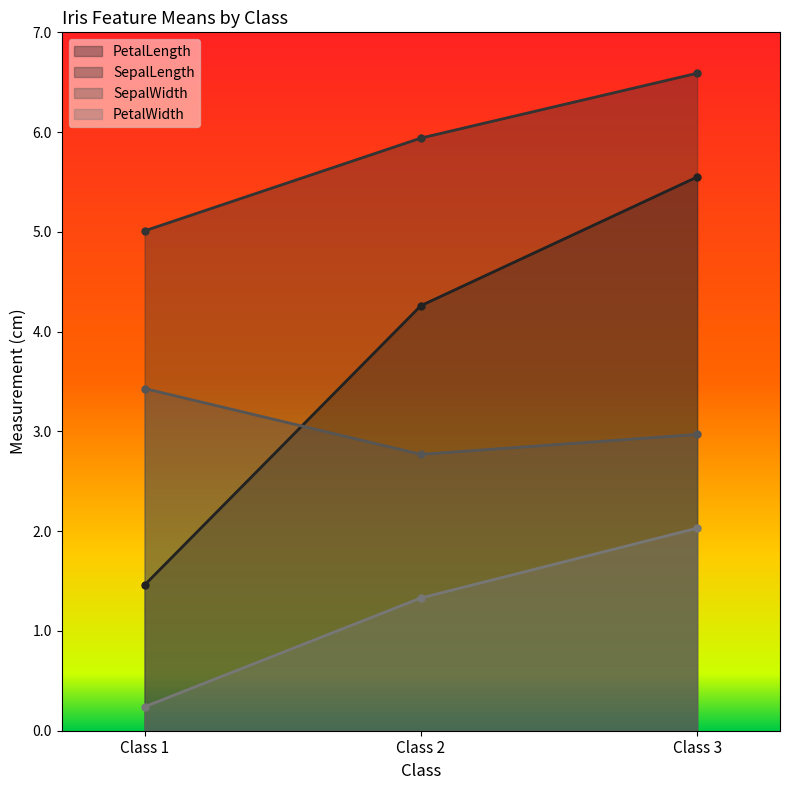

At which category is the sum across all series the highest?

Class 3